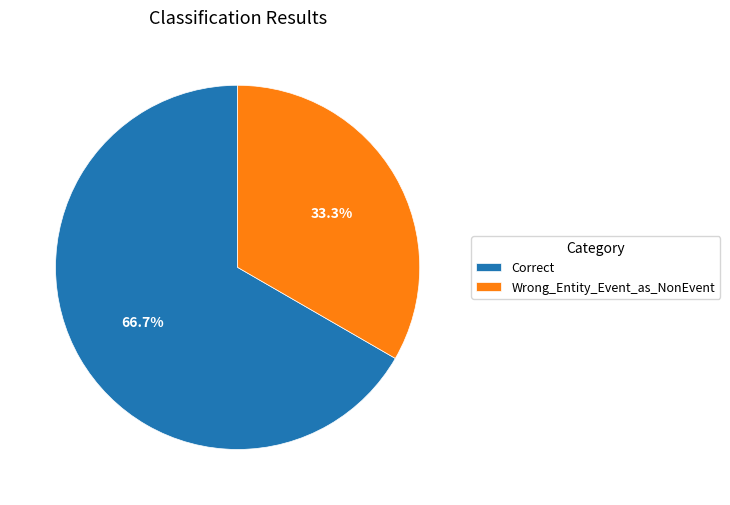

Which category has the biggest portion of the pie?

Correct